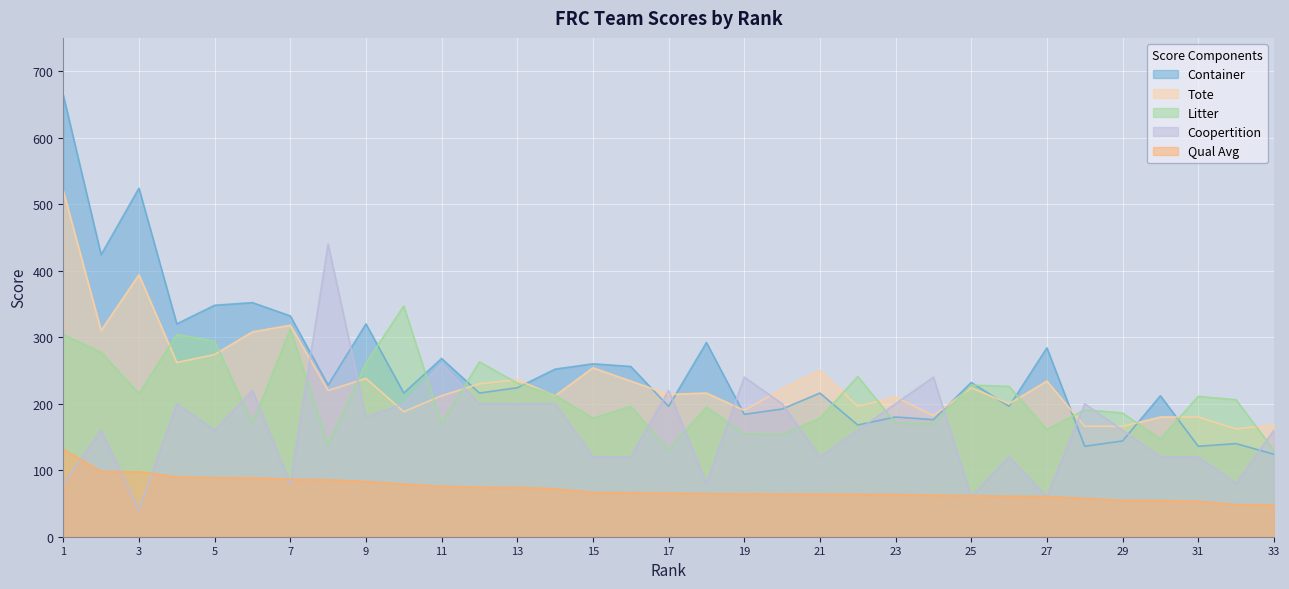

At which category is the sum across all series the highest?

1